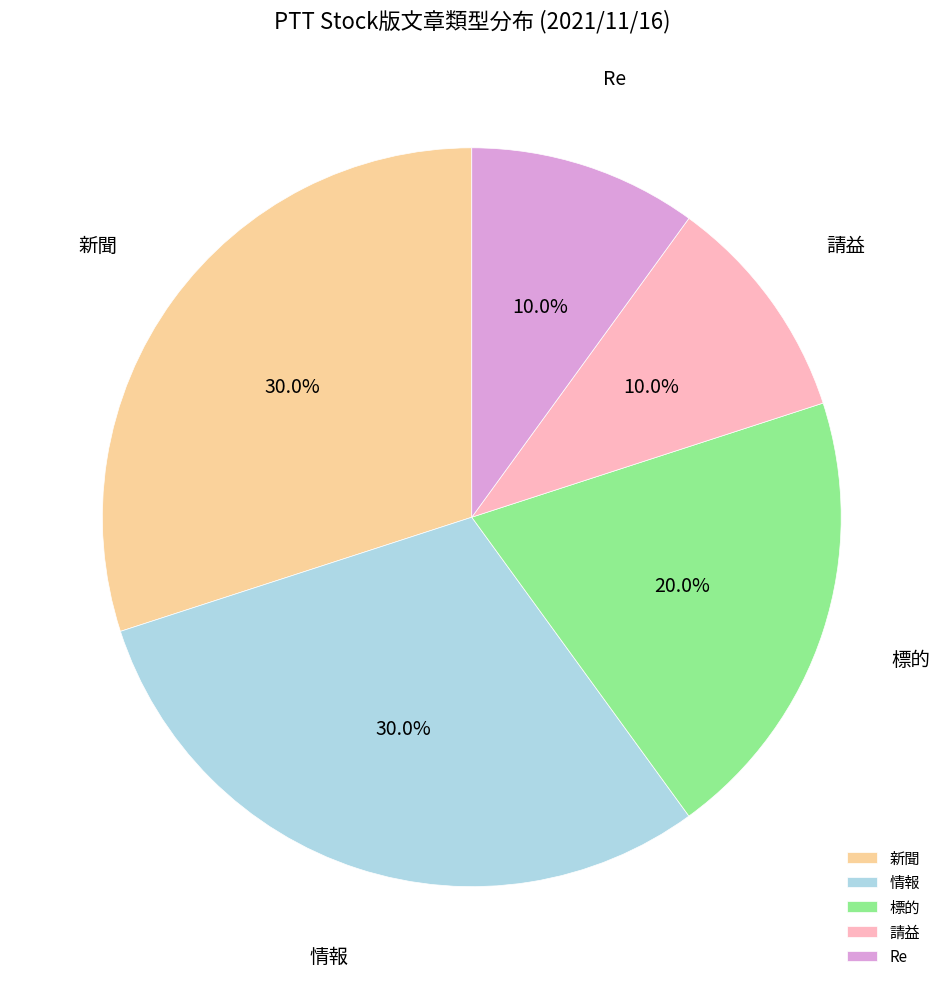

What percentage is the Re slice, to the nearest percent?

10%